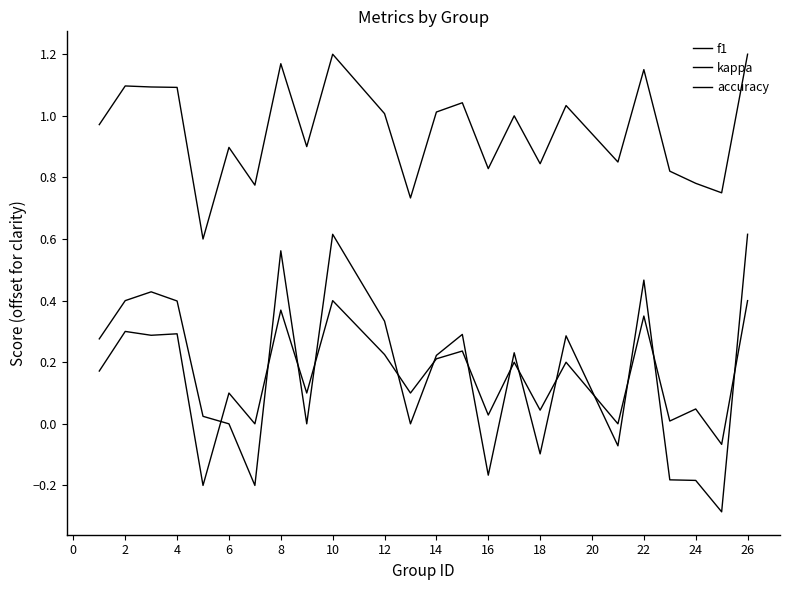

How many lines are shown in the chart?

3